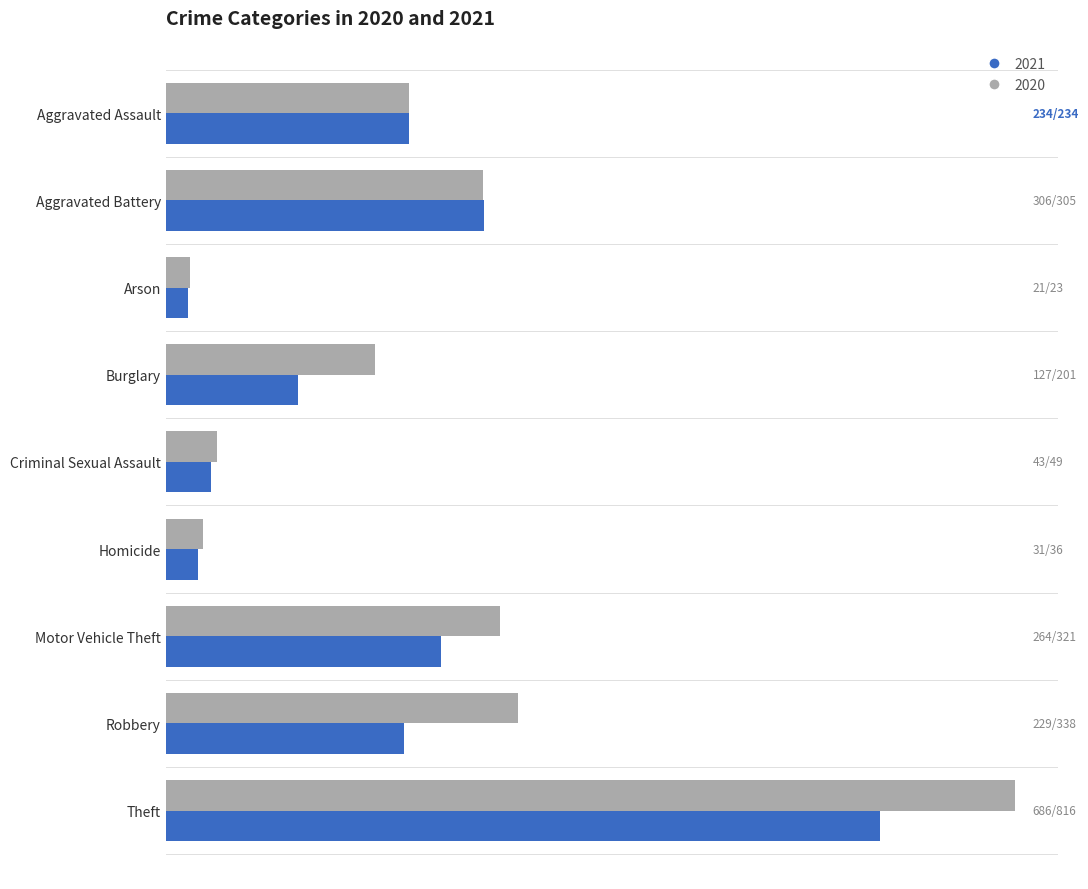

Is it true that 2021 equals 229 at Robbery?

True